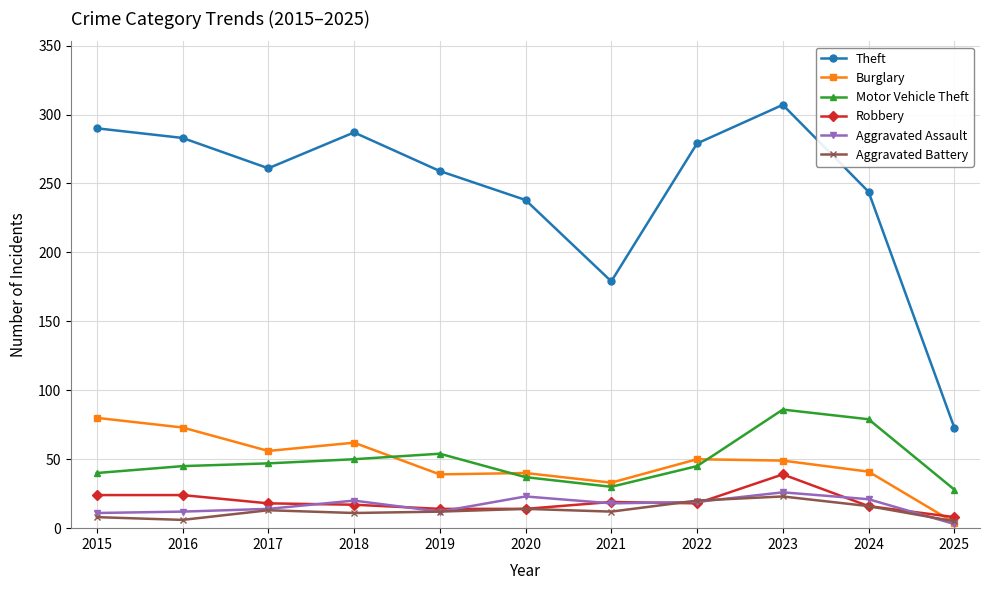

How many lines are shown in the chart?

6